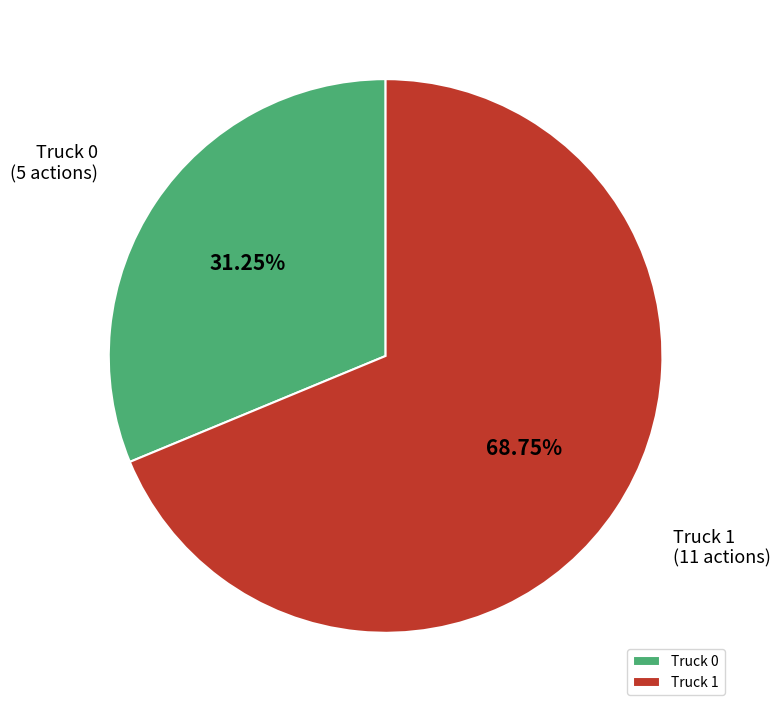

How many segments does this pie chart have?

2